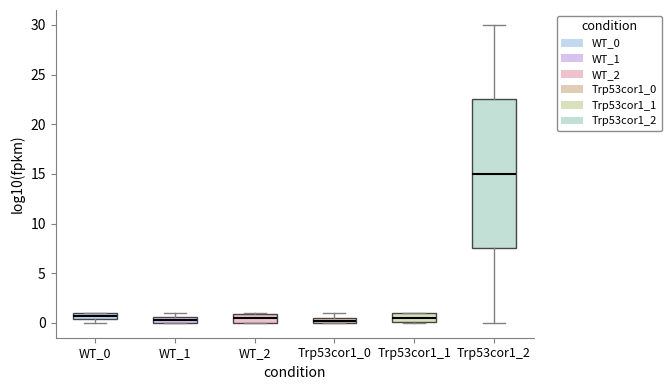

Which box is the tallest, from its lower edge to its upper edge?

Trp53cor1_2